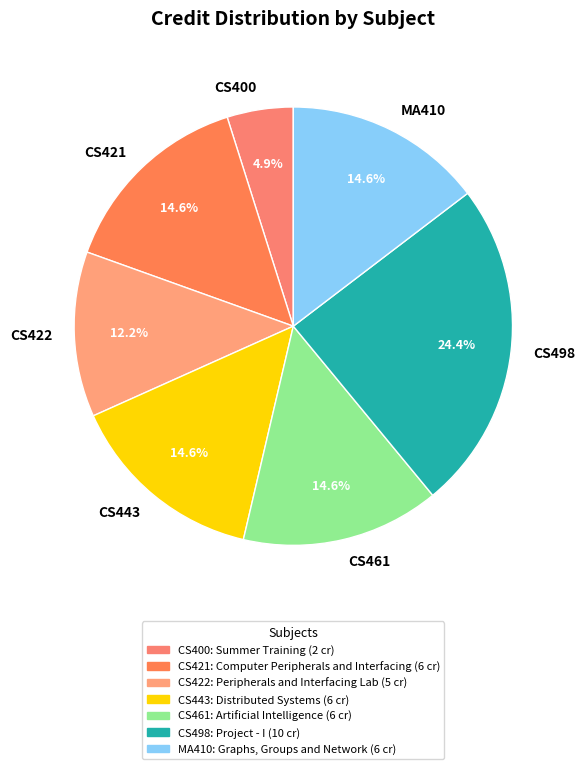

Which slice is the smallest?

CS400